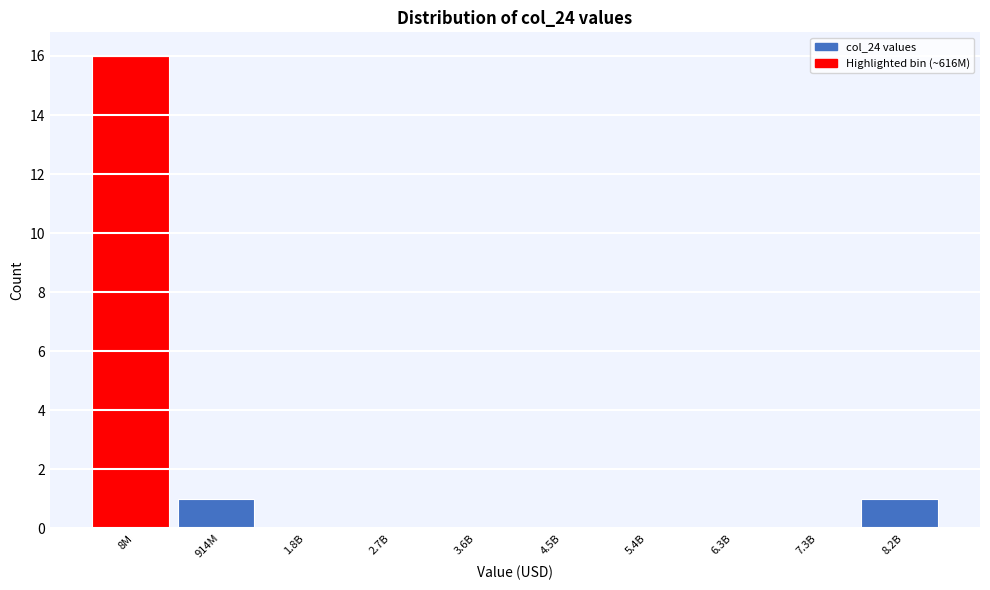

Reading left to right, transcribe all the data shown in this chart.

8M=16	914M=1	1.8B=0	2.7B=0	3.6B=0	4.5B=0	5.4B=0	6.3B=0	7.3B=0	8.2B=1